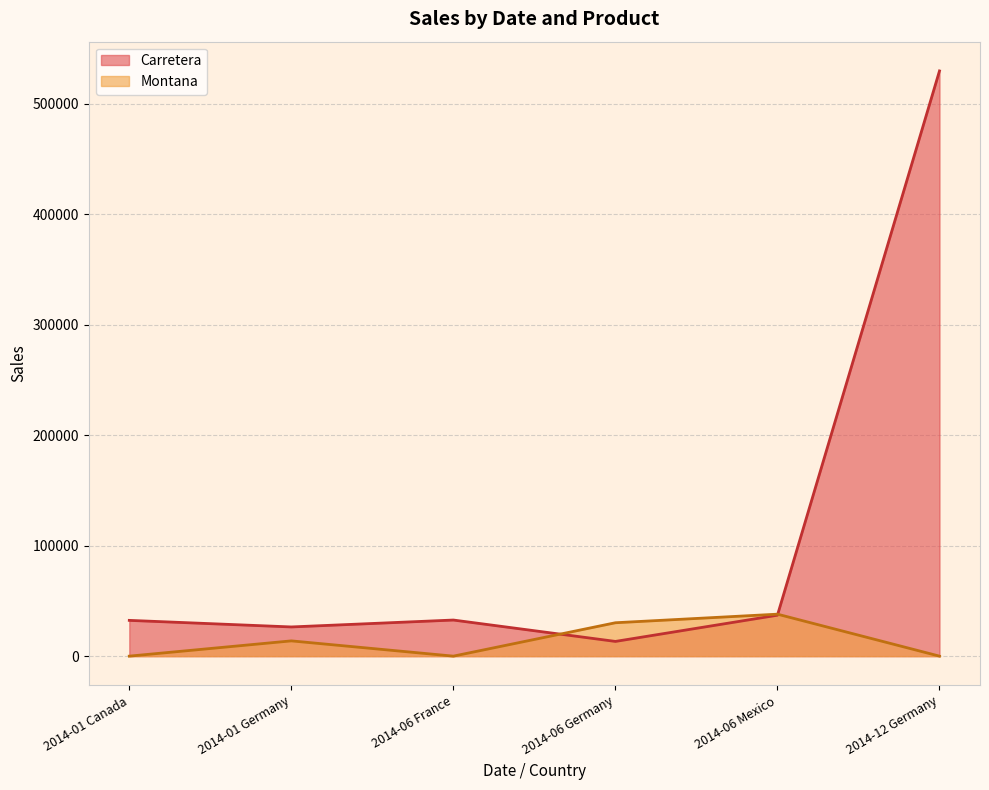

What is the change in value from 2014-01 Canada to 2014-01 Germany?

-5950